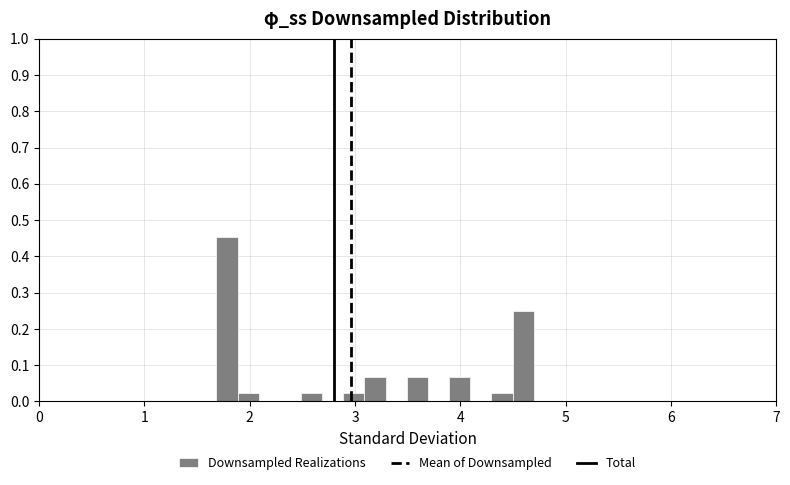

Around what value on the x-axis is the tallest bar? Give the approximate position of its centre, as read against the axis.

1.8